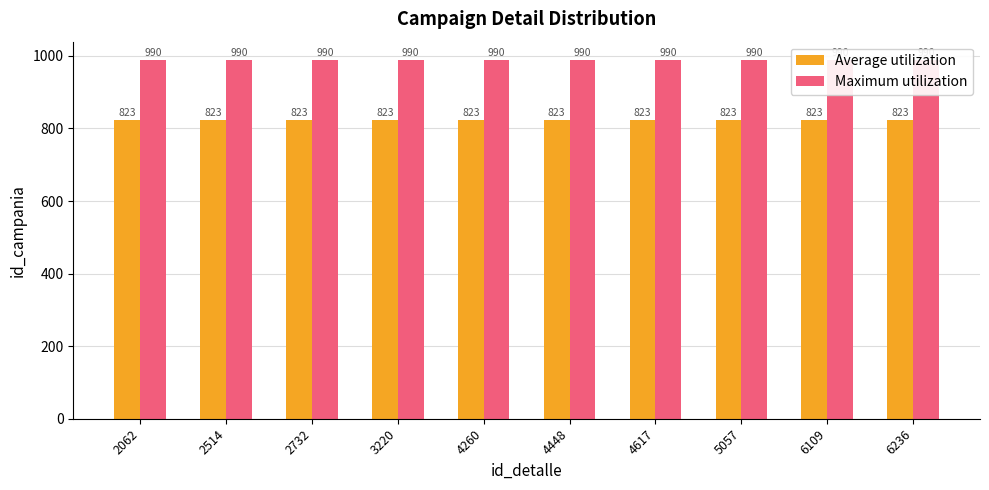

What is the value of the Maximum utilization bar at the 2nd from the left?

989.8